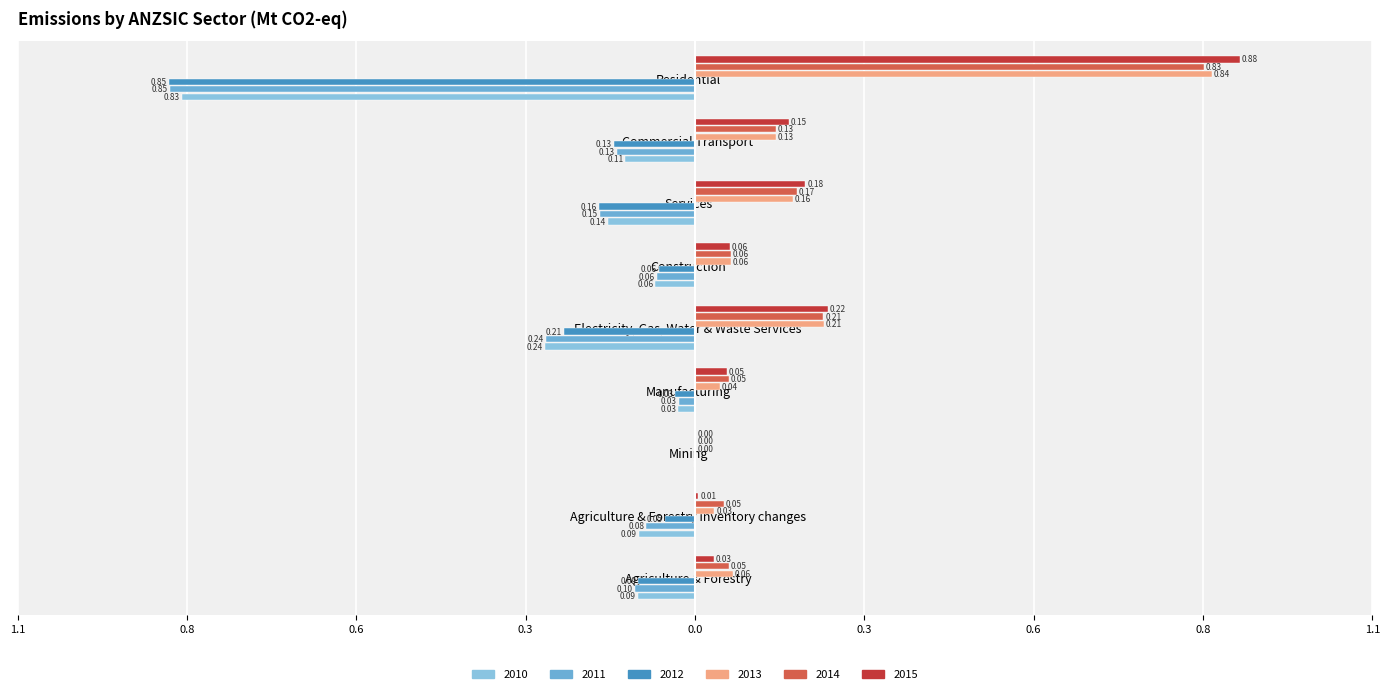

Is it true that 2013 equals 0.3 at Commercial Transport?

False